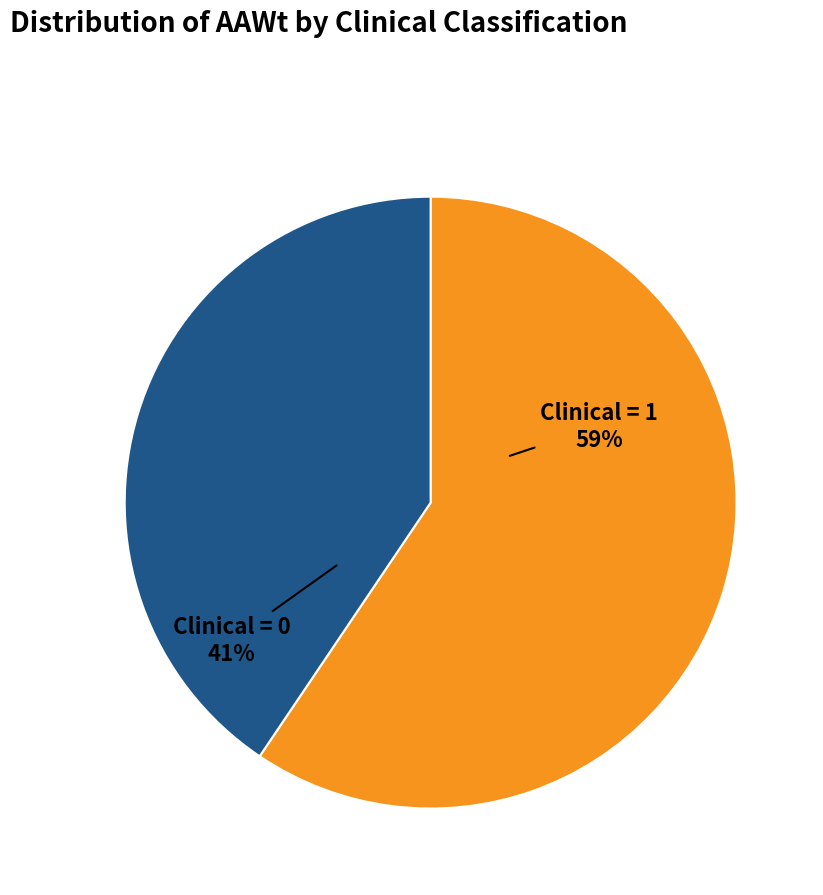

Count the number of slices in the pie.

2